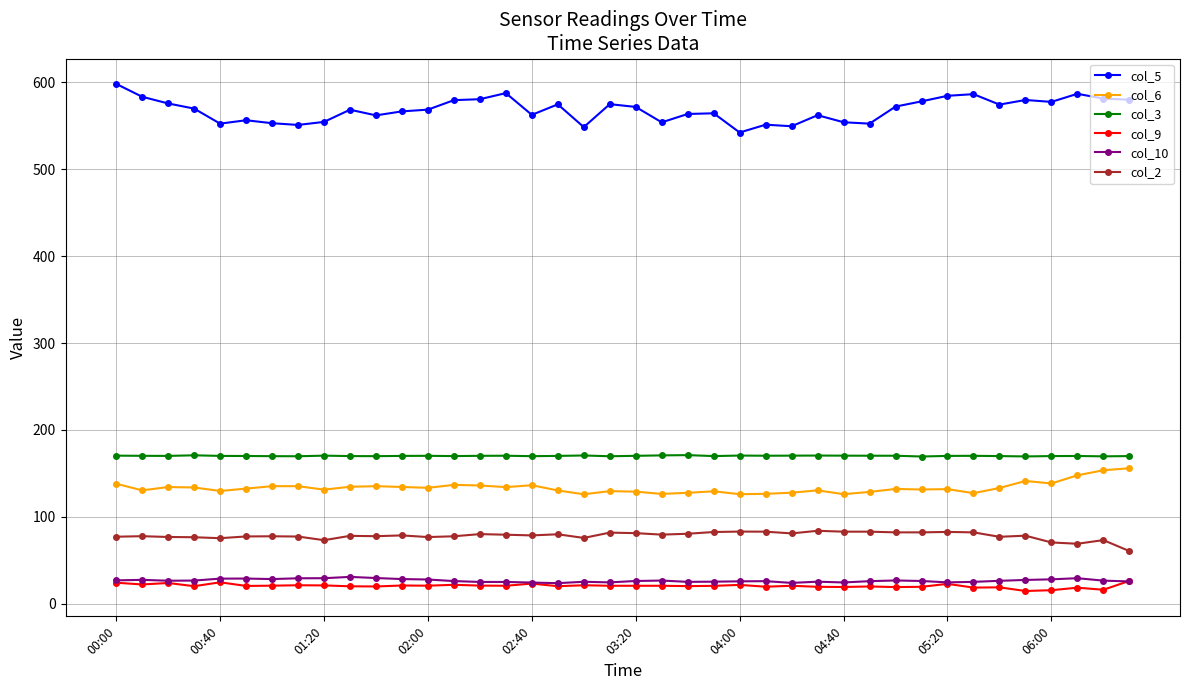

Which series has the largest total across all categories?

col_5